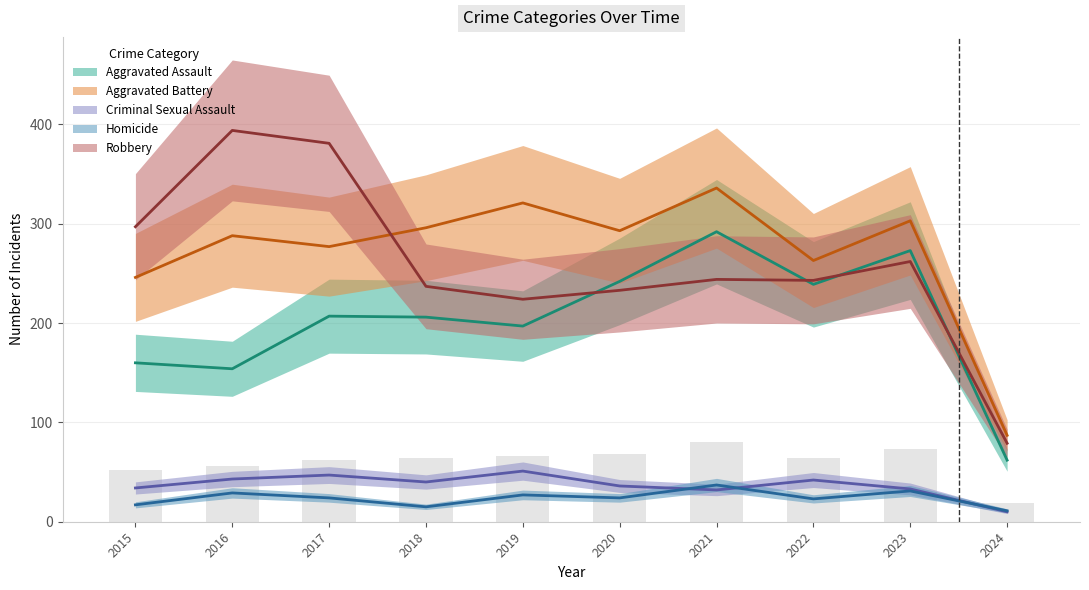

The value of Aggravated Assault at 2020 is 105. True or false?

False